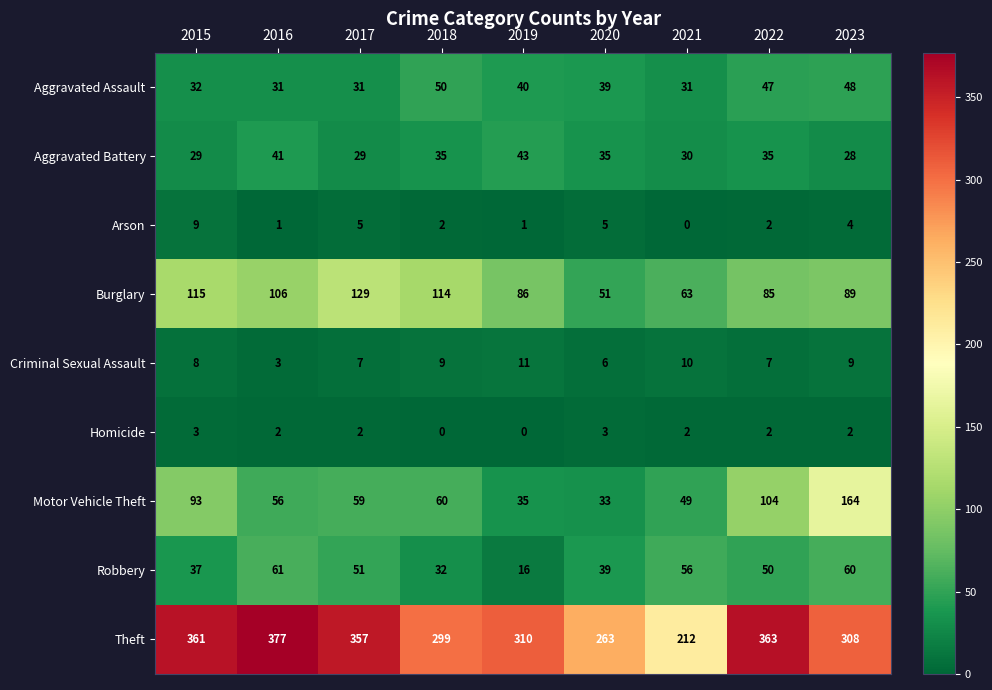

Read the Arson value at 2015.

9